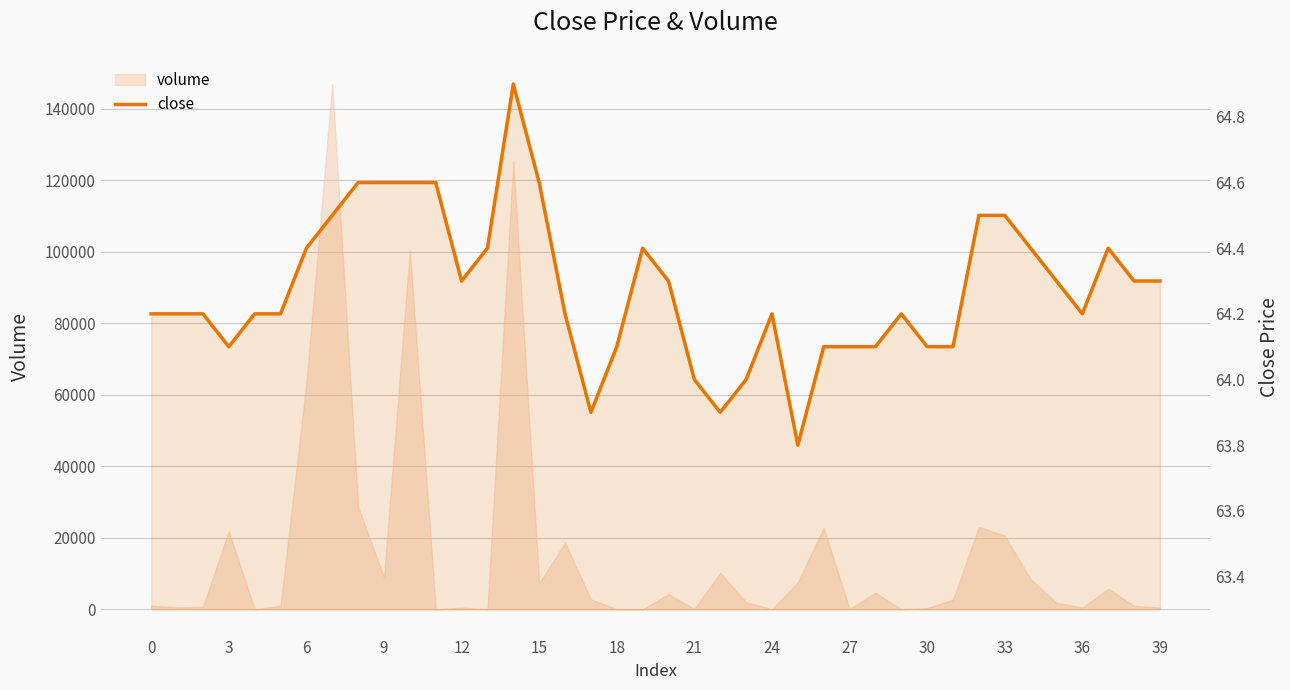

What is the difference between the values at 32 and 25?

0.7